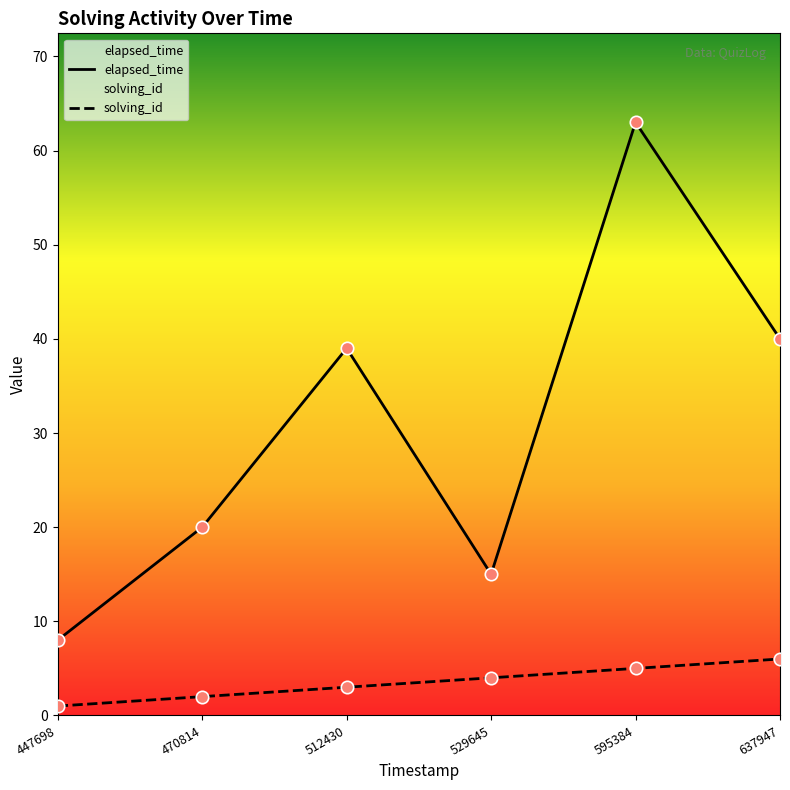

Which series has the largest total across all categories?

elapsed_time